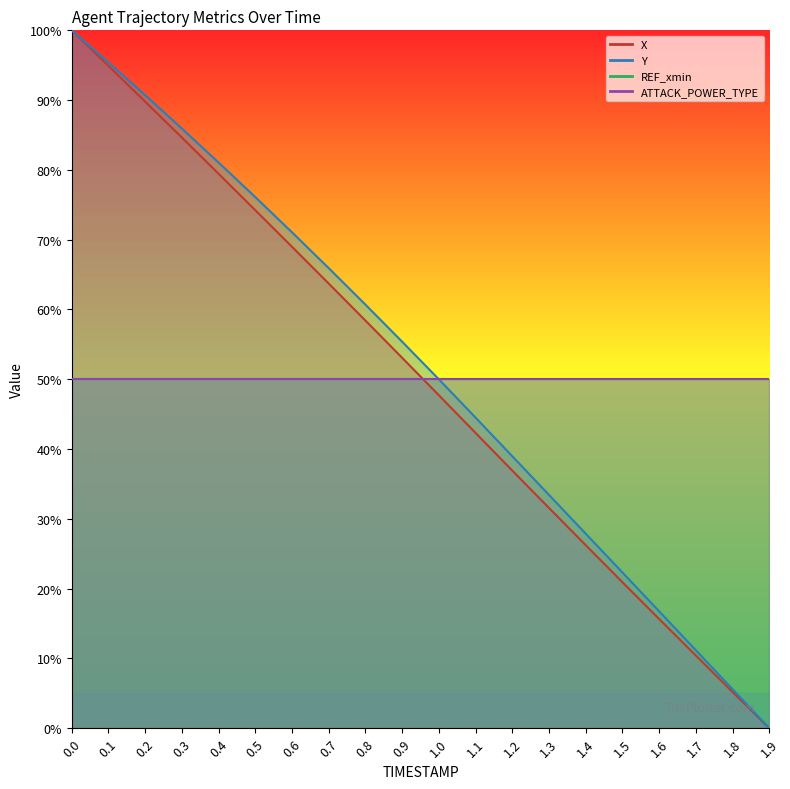

At how many categories does at least one series exceed 32?

14